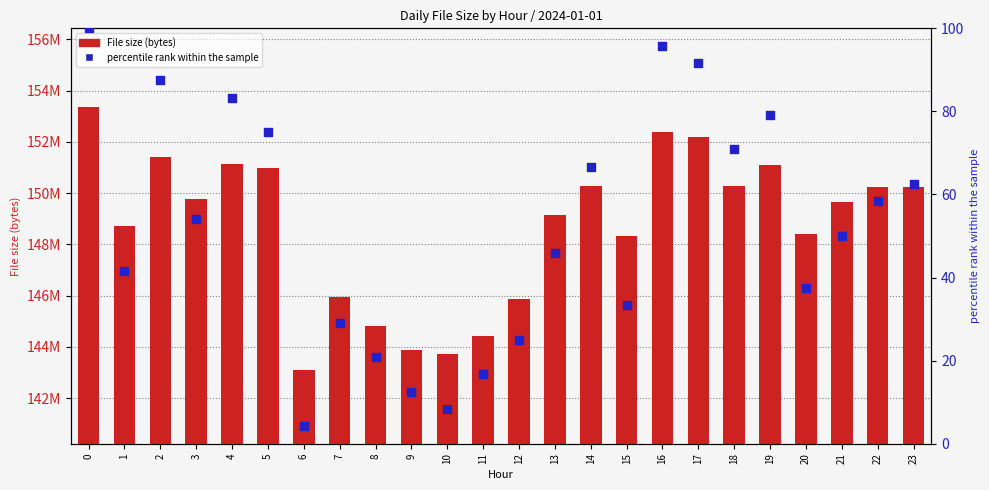

What is the total value across all series at 2?

151410968.5